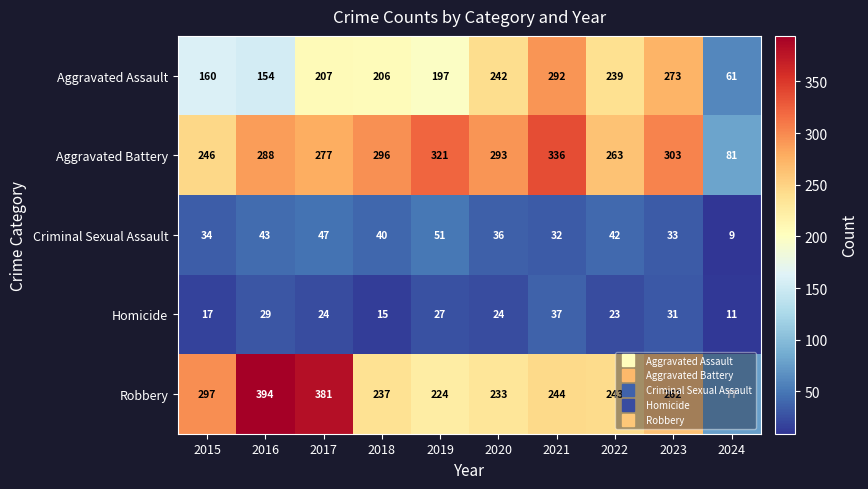

True or false: Robbery has a value of 297 at 2015.

True